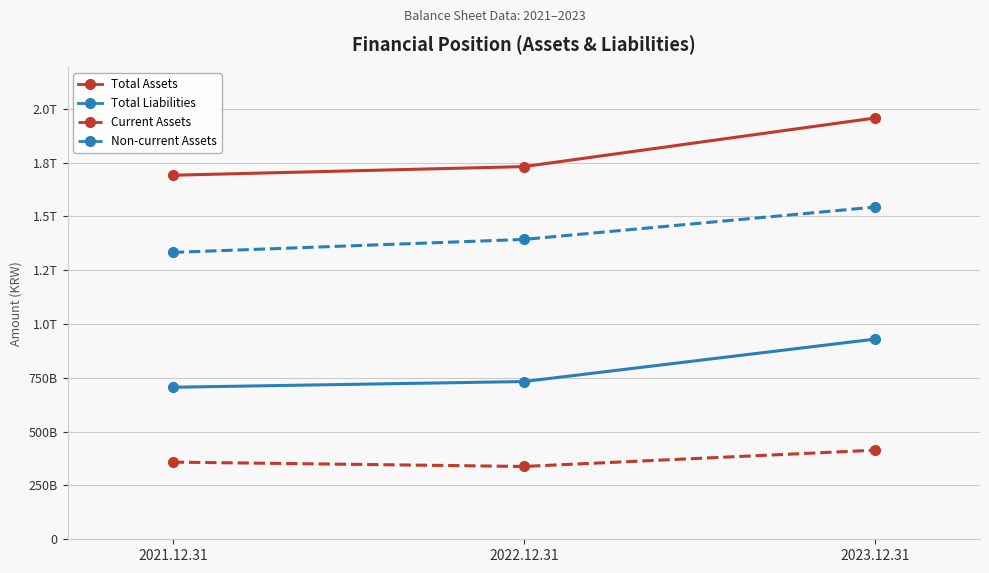

What is the average value of the Current Assets series?

370232610651